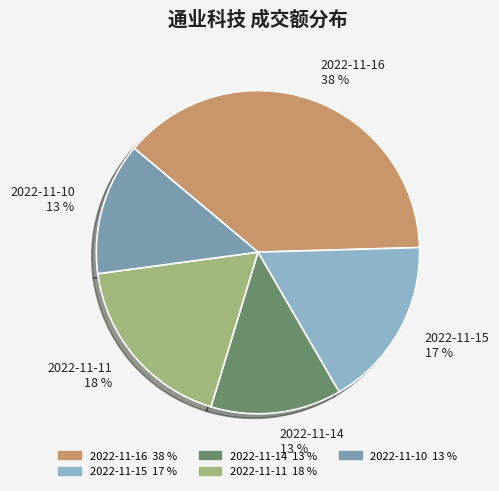

What percentage is NOT represented by 2022-11-14?

86.9%